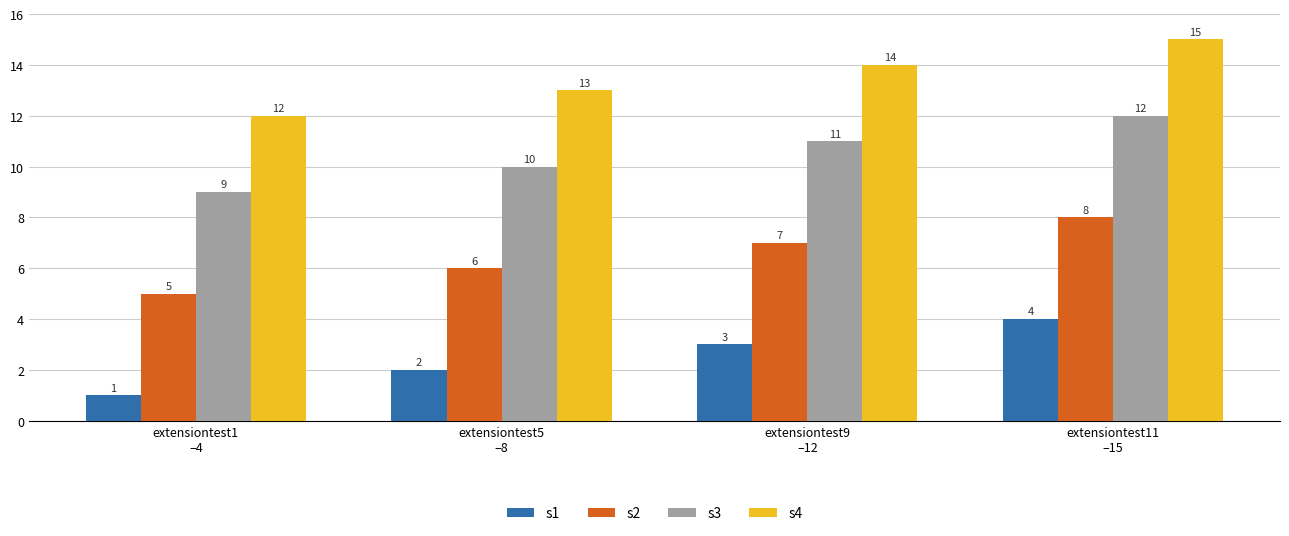

What is the sum of all s3 values?

42